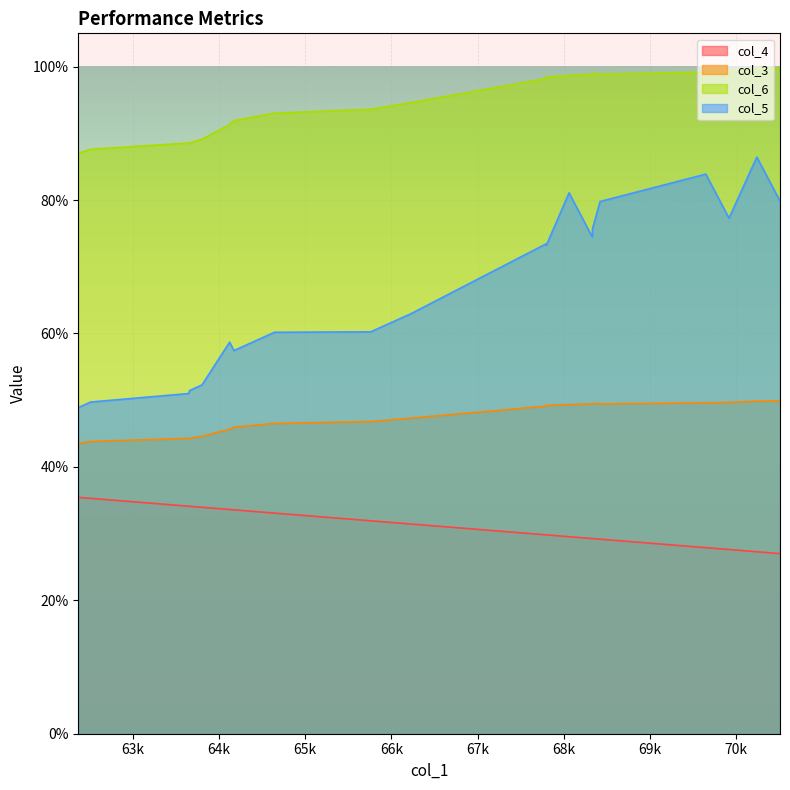

What is the value of the col_4 point at the 9th from the left?

0.3